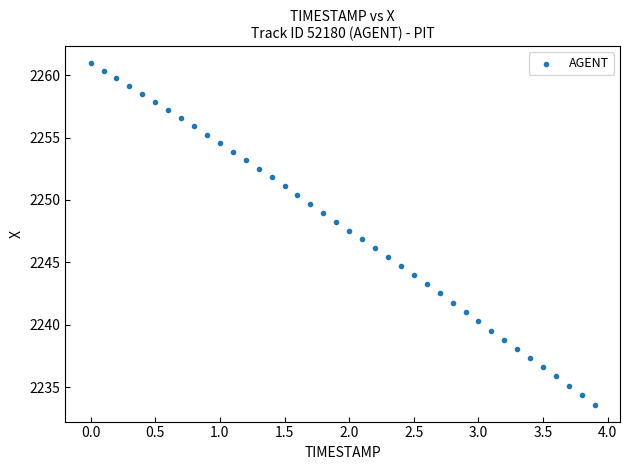

What is the range of X values (max minus min)?

3.9